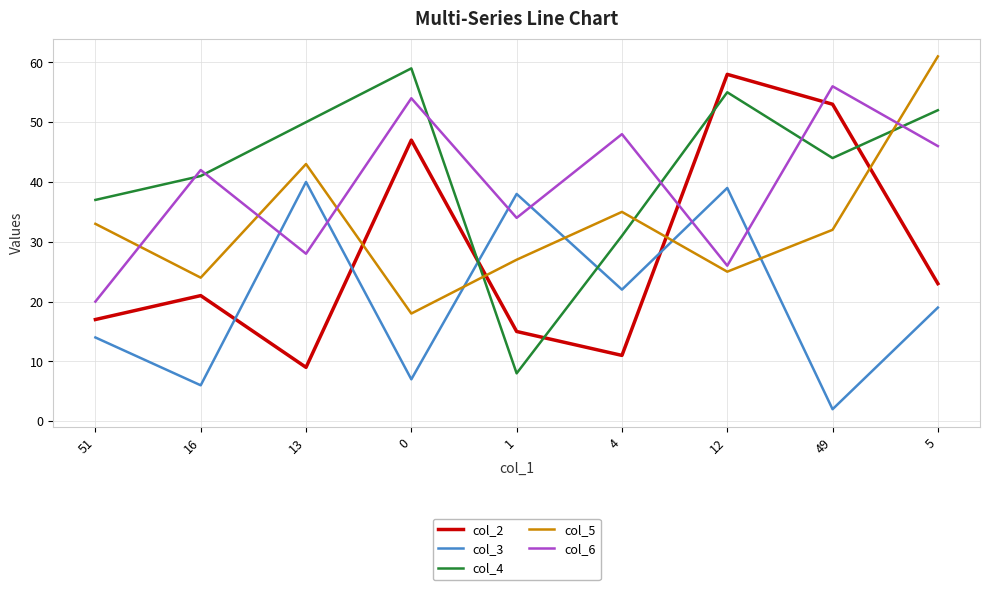

Where is col_3 nearest to the value 21?

4